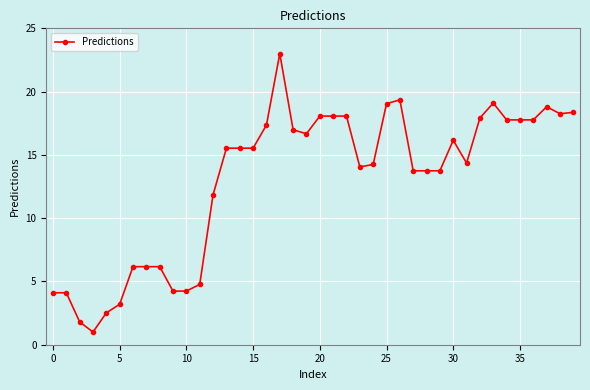

Count the number of data series in this chart.

1